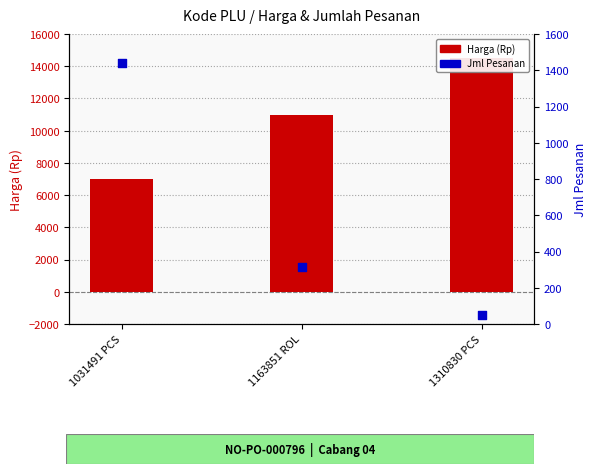

Which series reaches the maximum Y coordinate?

Harga (Rp)